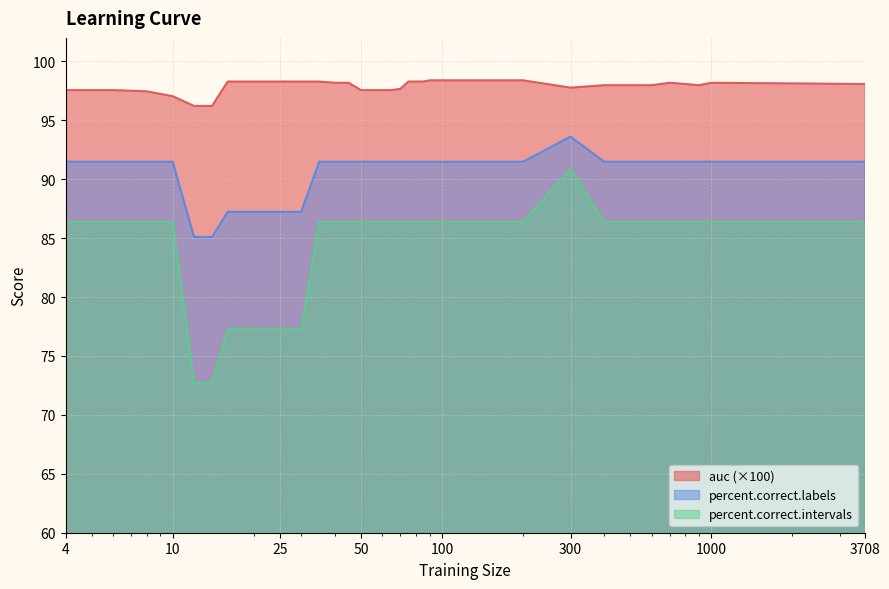

True or false: percent.correct.labels and percent.correct.intervals cross at least once.

False